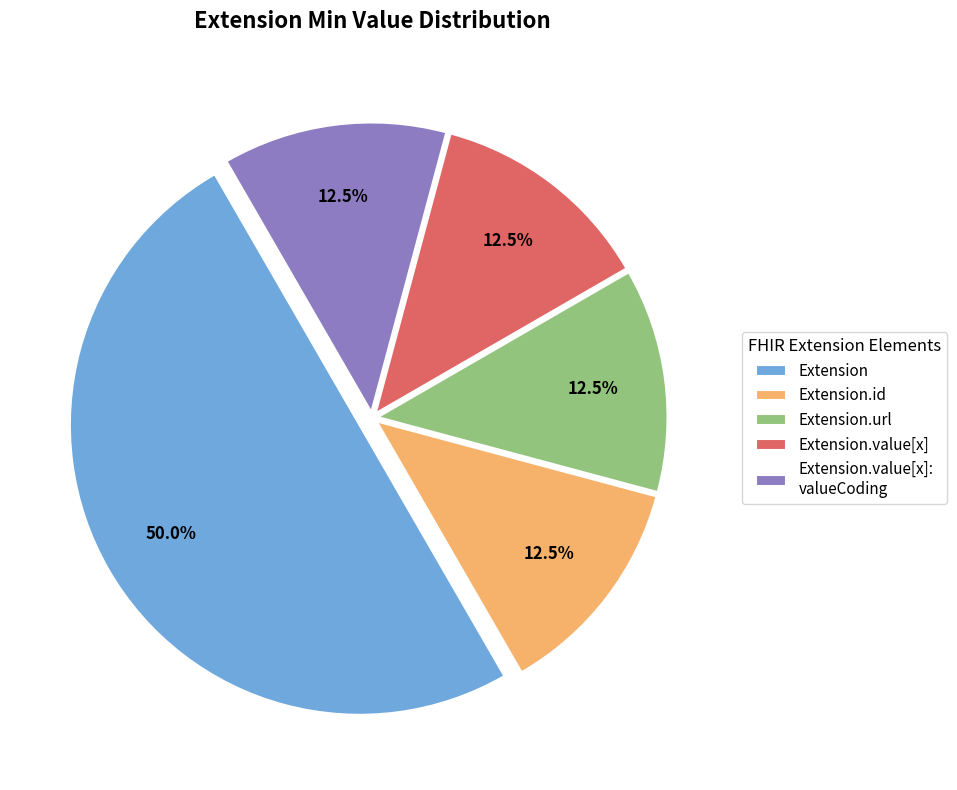

Which category has the biggest portion of the pie?

Extension